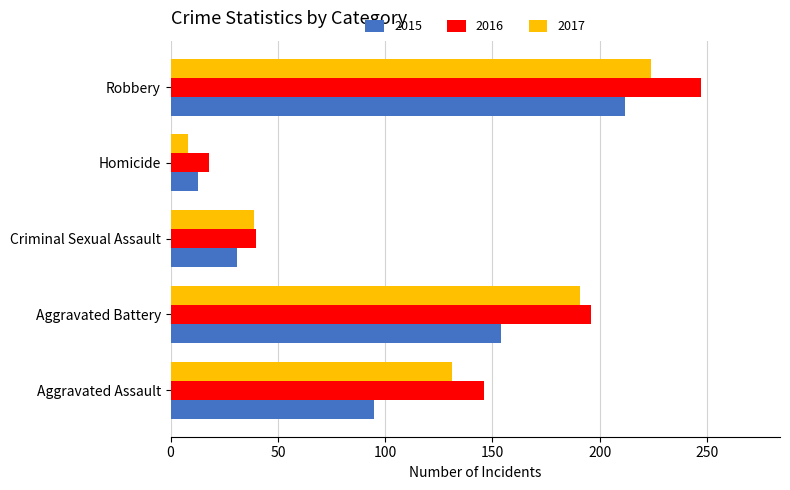

What is the difference between the second highest and minimum values in the 2017 series?

183